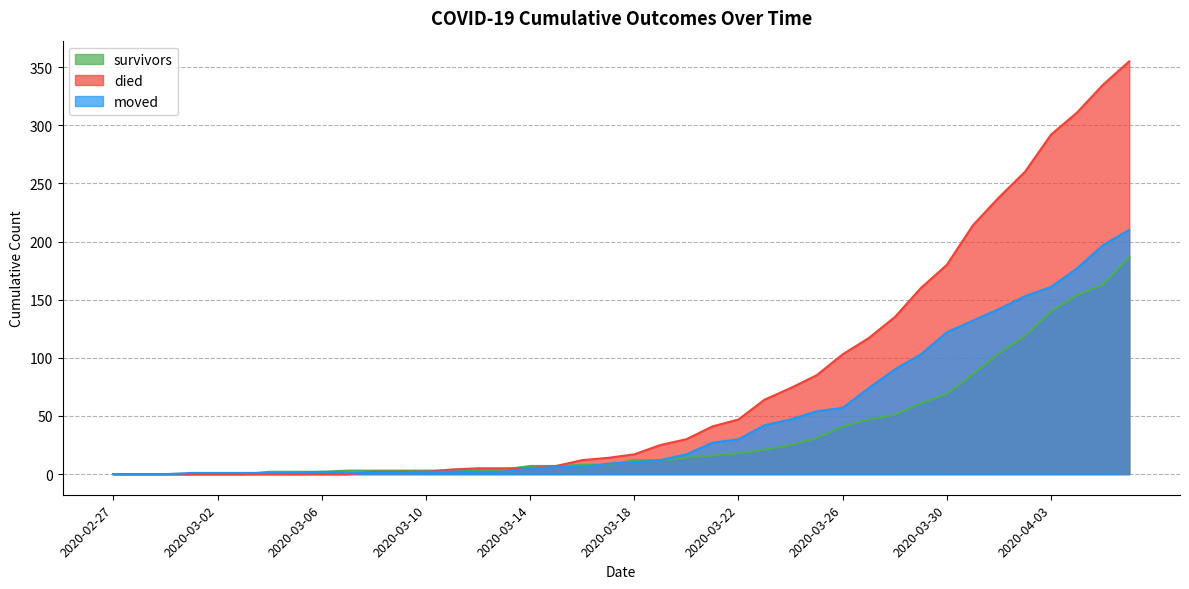

The survivors series shows 165 at 2020-04-02. True or false?

False